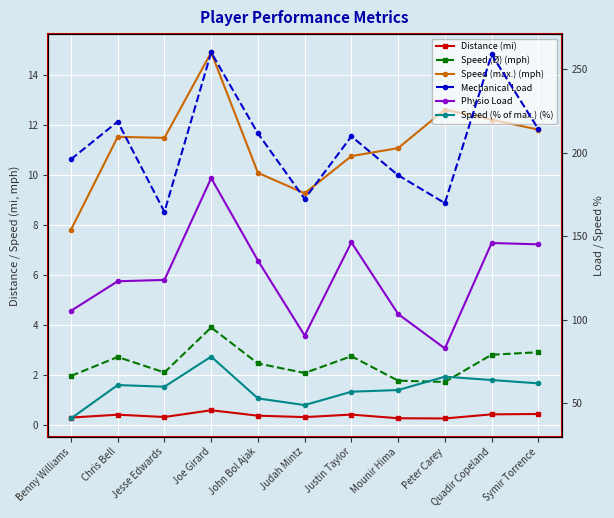

Which series has the largest total across all categories?

Mechanical Load